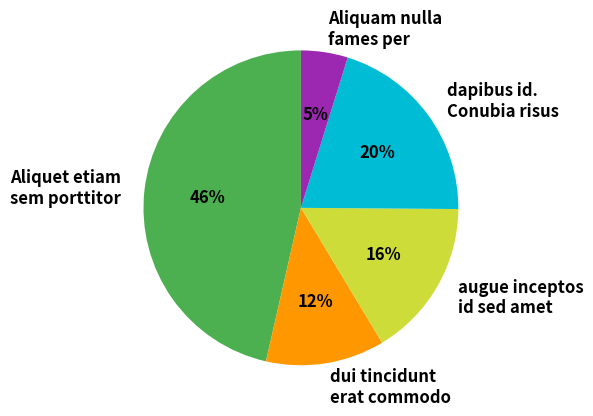

True or false: Aliquet etiam sem porttitor accounts for 46% of the total.

True